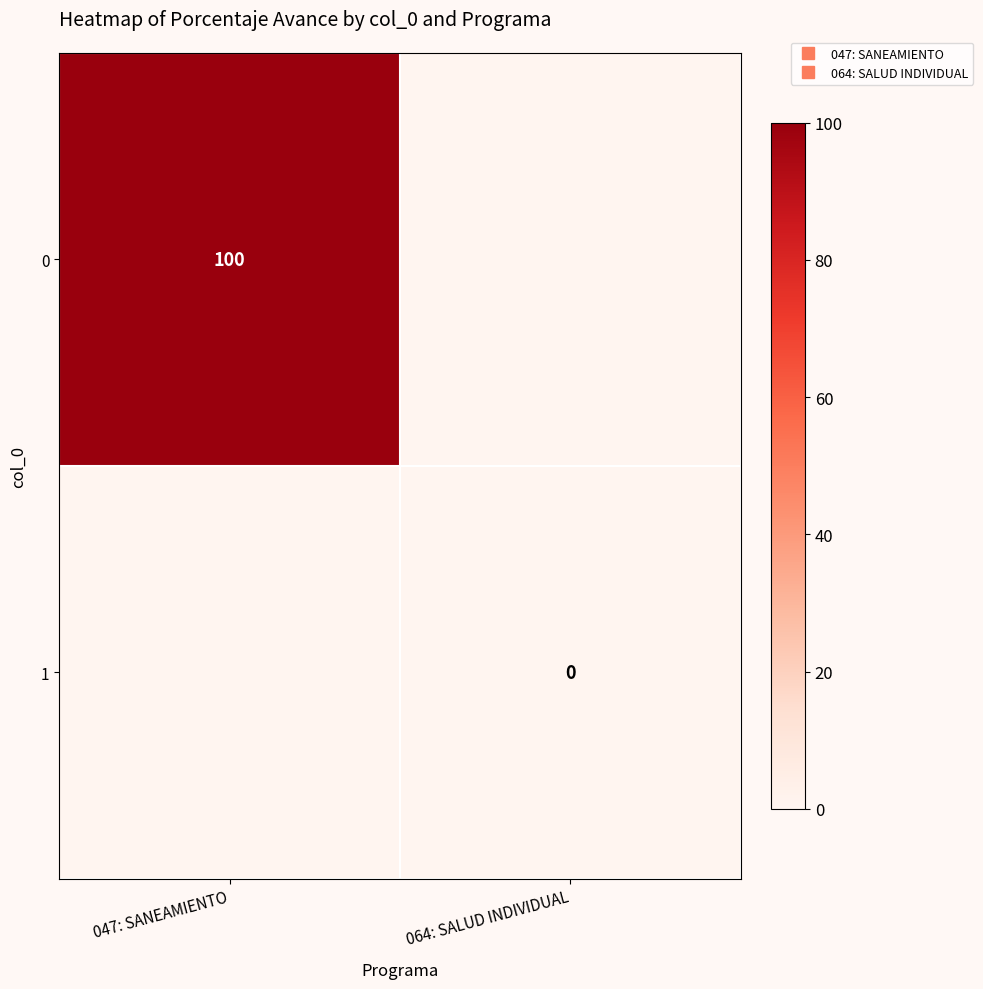

Is the value of 1 at 047: SANEAMIENTO greater than the value of 0 at 064: SALUD INDIVIDUAL?

No